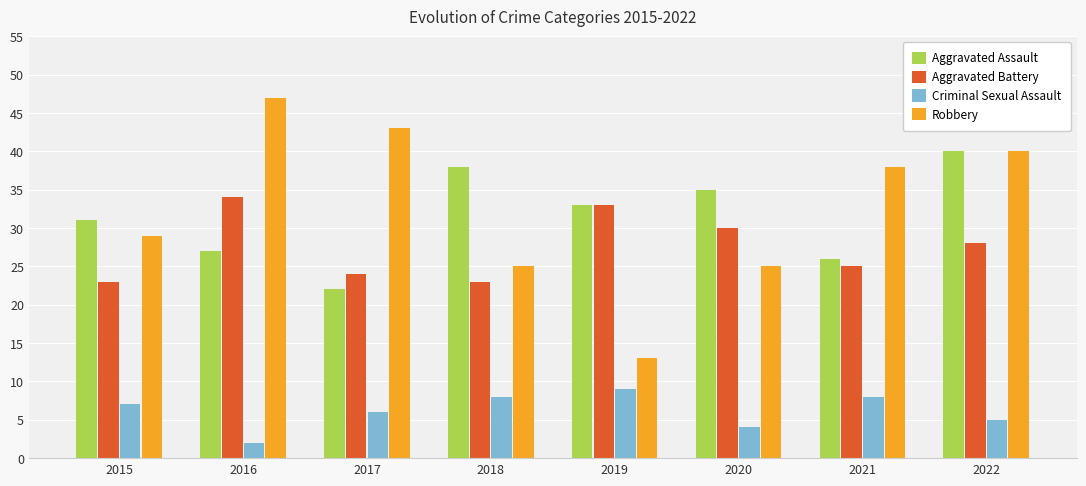

What is the maximum value shown in the chart?

47